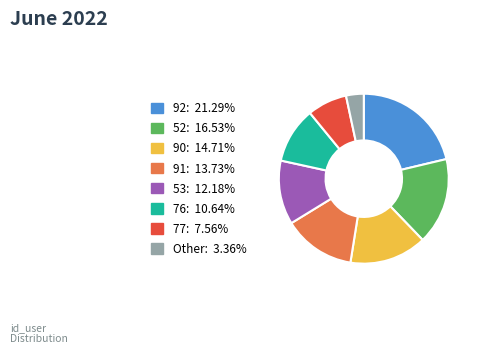

What is the largest slice in the pie chart?

92